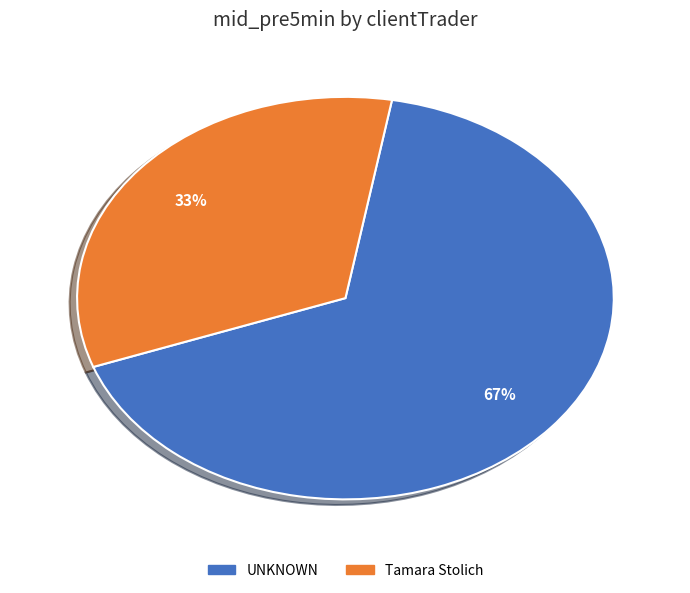

Is there any slice that represents more than half of the pie?

Yes